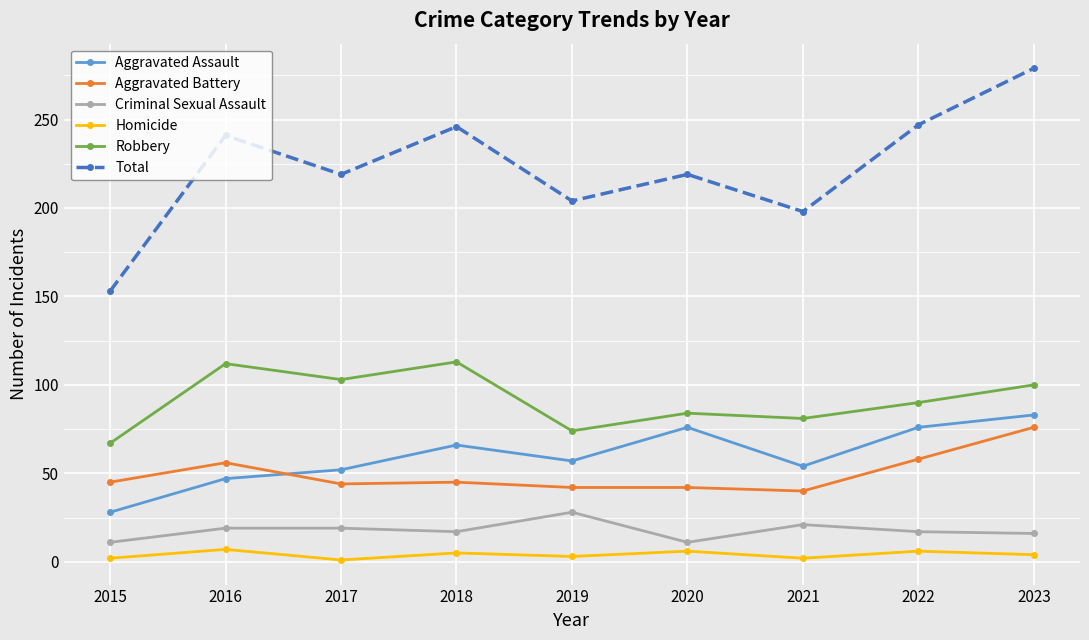

At 2022, list the series in order from largest to smallest.

Total, Robbery, Aggravated Assault, Aggravated Battery, Criminal Sexual Assault, Homicide